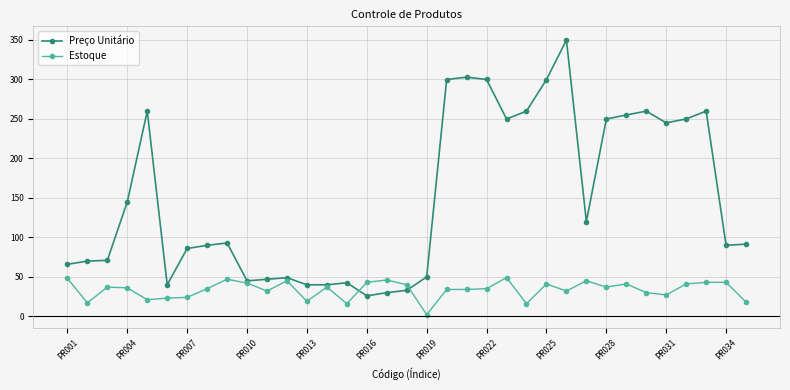

List the series in order of their overall mean, lowest first.

Estoque, Preço Unitário